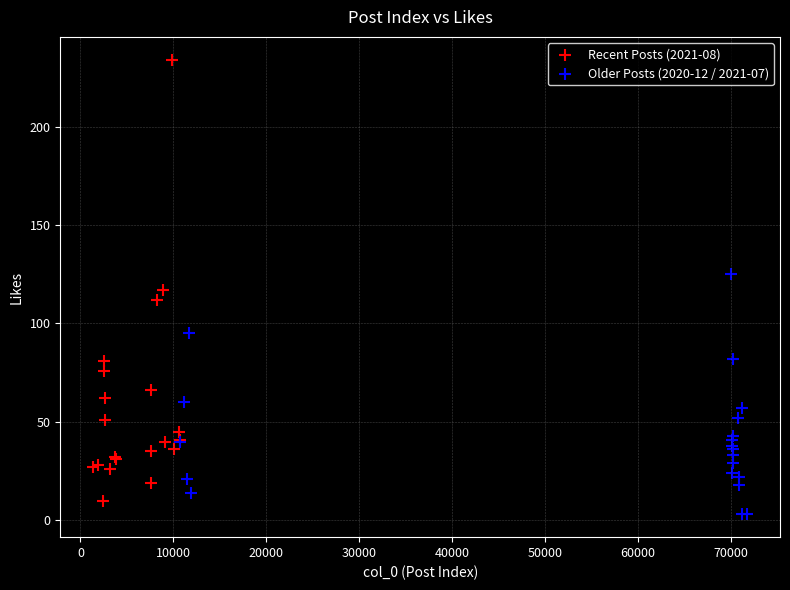

Which series contains the highest Y value?

Recent Posts (2021-08)